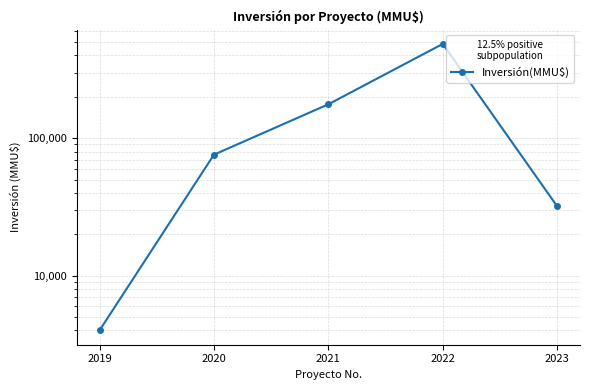

Read the value at 2022, to the nearest 100.

485100